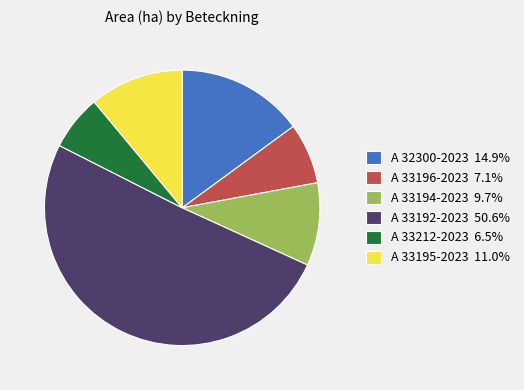

Combined, do A 33195-2023 and A 33192-2023 account for over 50%?

Yes